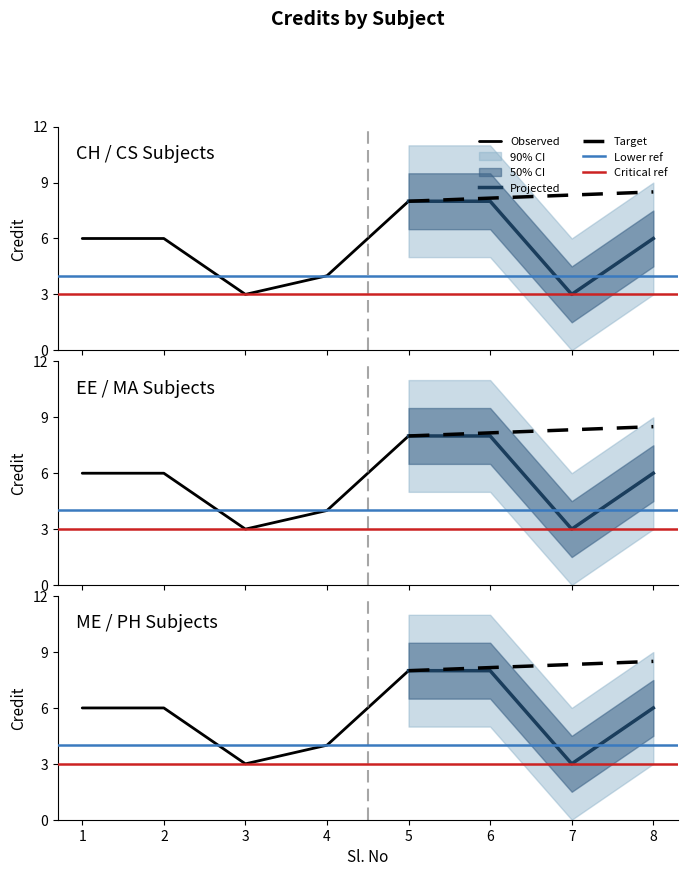

What is the approximate value at 1?

6